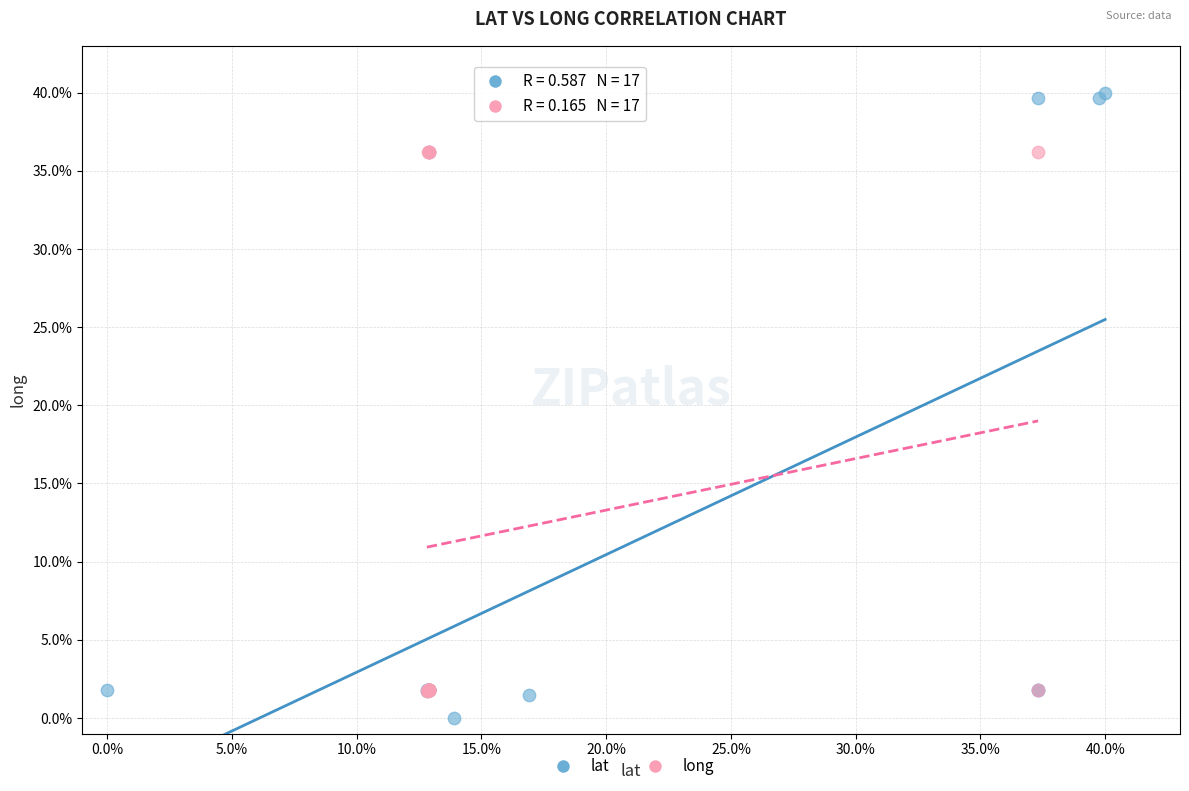

Which series contains the lowest Y value?

lat